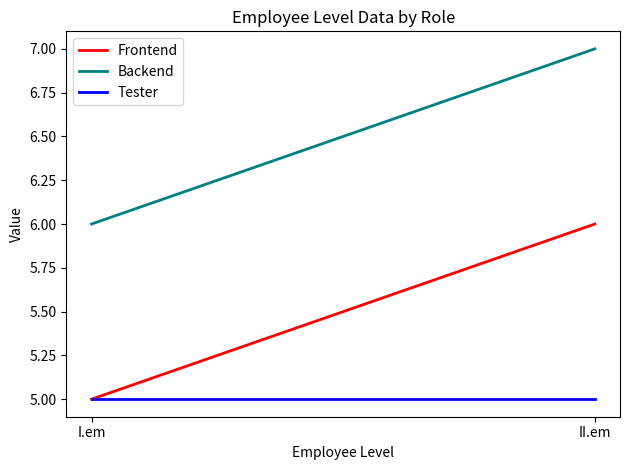

Does the chart have visible grid lines?

No